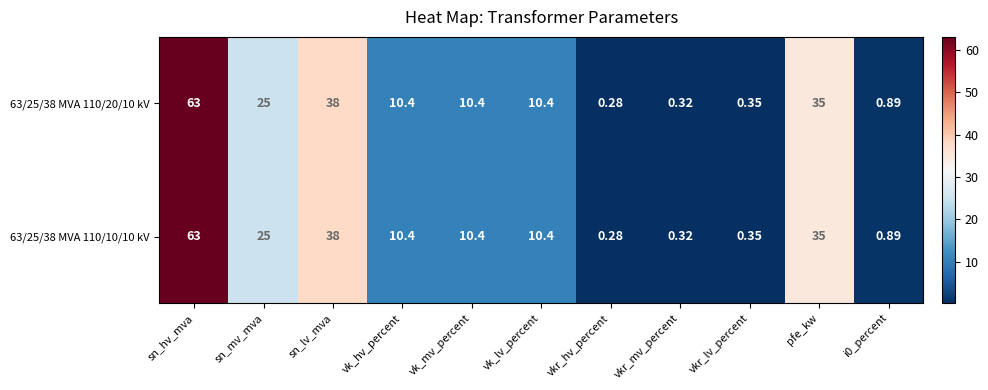

At which category is the sum across all series the highest?

sn_hv_mva